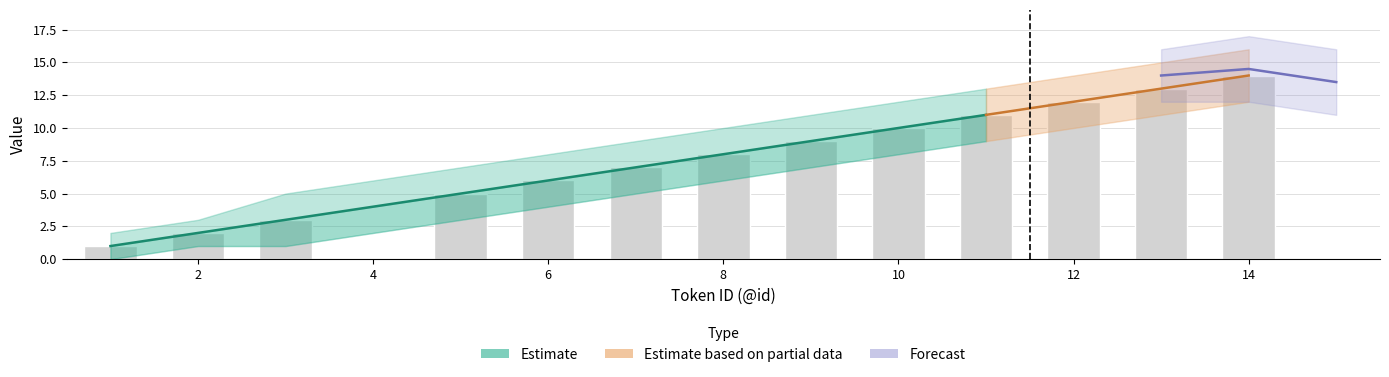

Where does the Estimate series first go above 8?

9